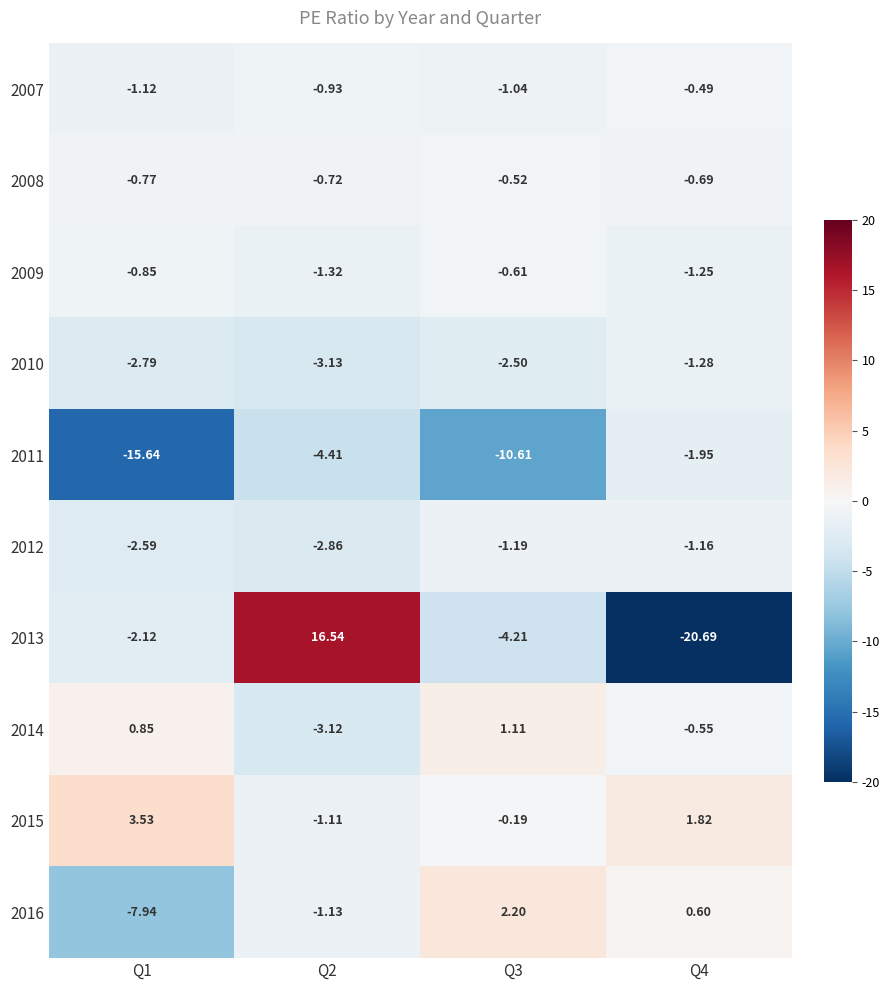

How many positive values does the 2015 series have?

2